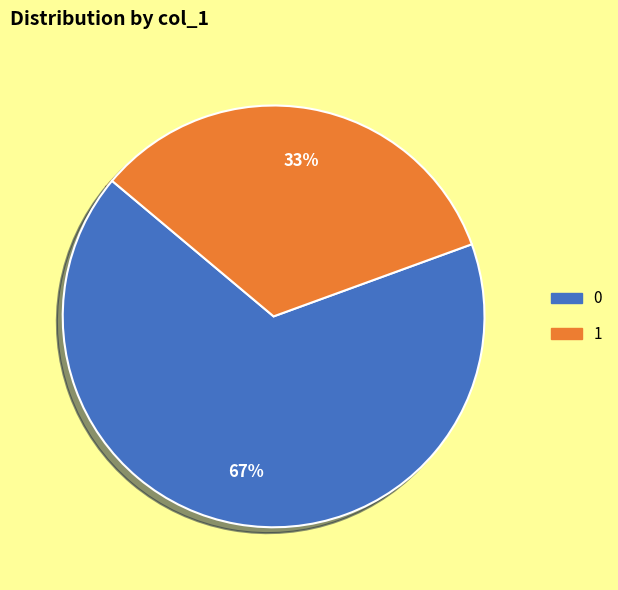

Is it true that 1 is 48% of the pie?

False